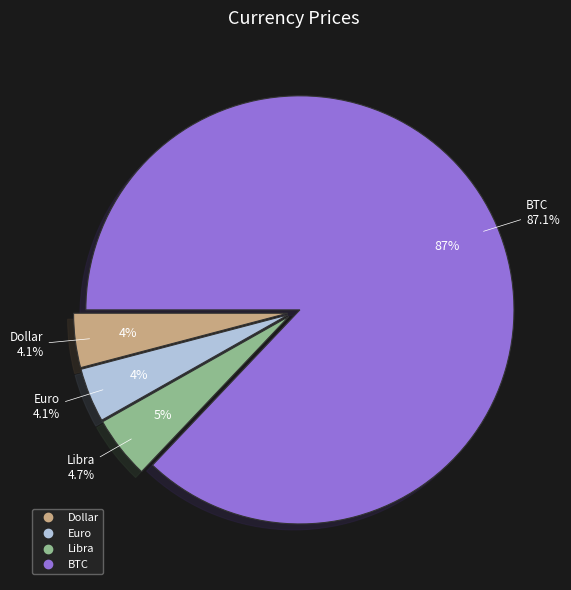

Which category accounts for the majority?

BTC